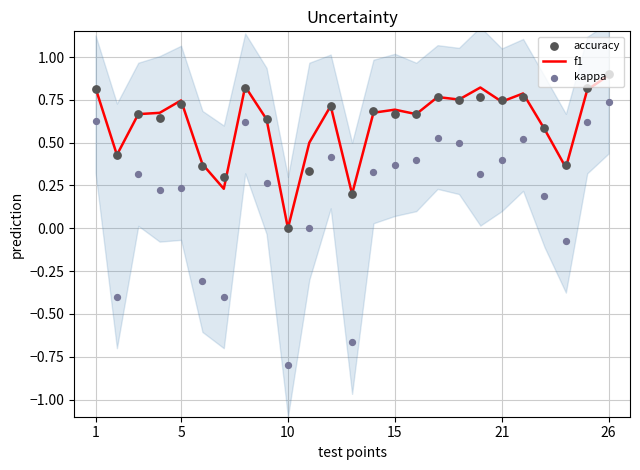

Which series contains the lowest Y value?

kappa